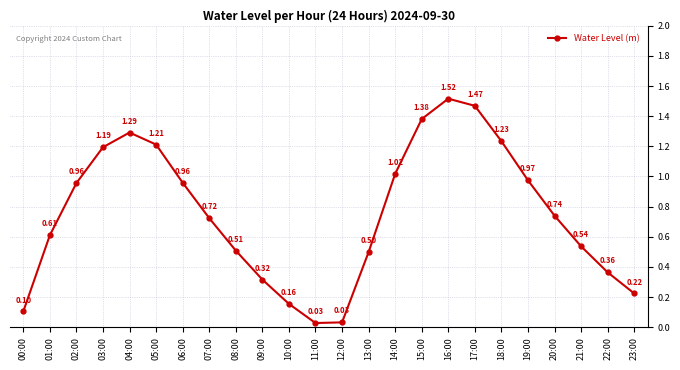

What is the average value?

0.8